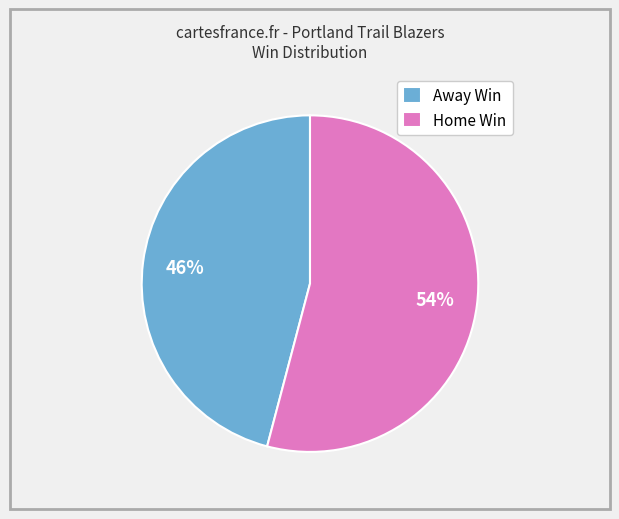

Is the sum of Home Win and Away Win greater than half?

Yes